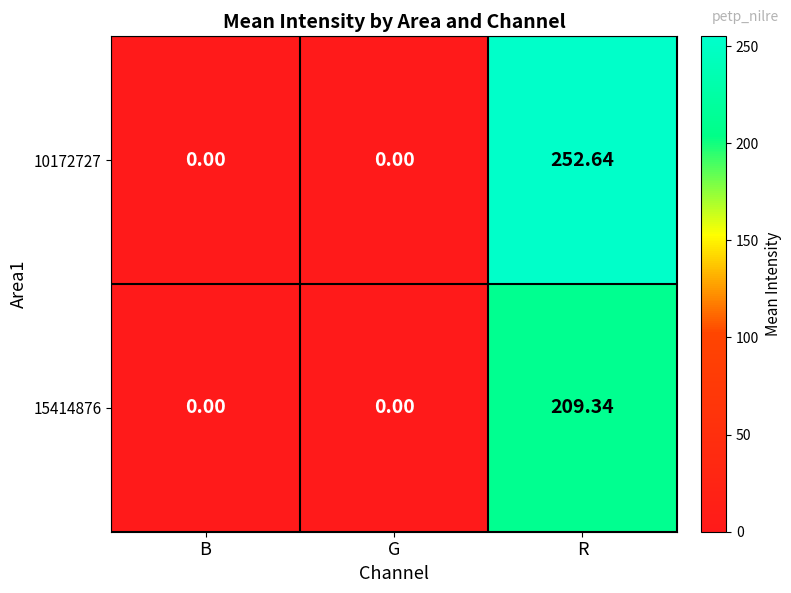

How many series are shown in this chart?

2